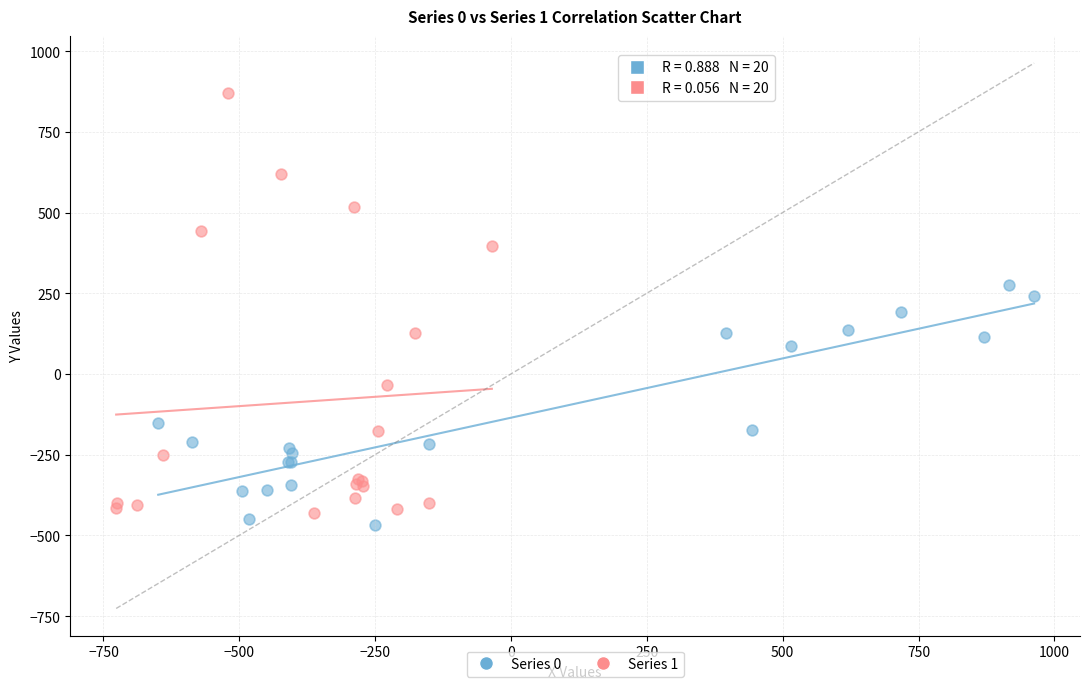

Which series has the widest spread of Y values?

Series 1